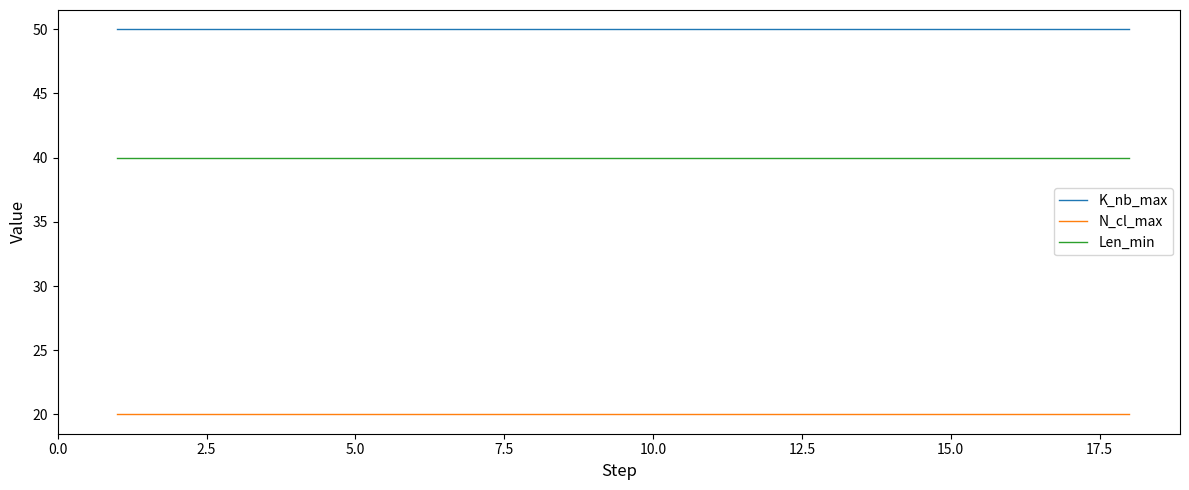

Which series has the largest total across all categories?

K_nb_max